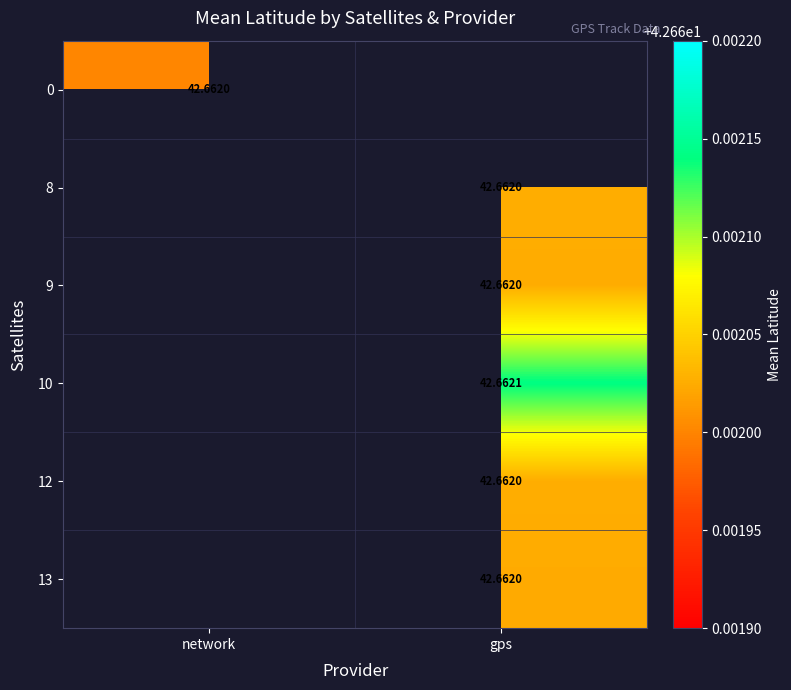

Is the value of 9 at gps greater than the value of 10 at gps?

No